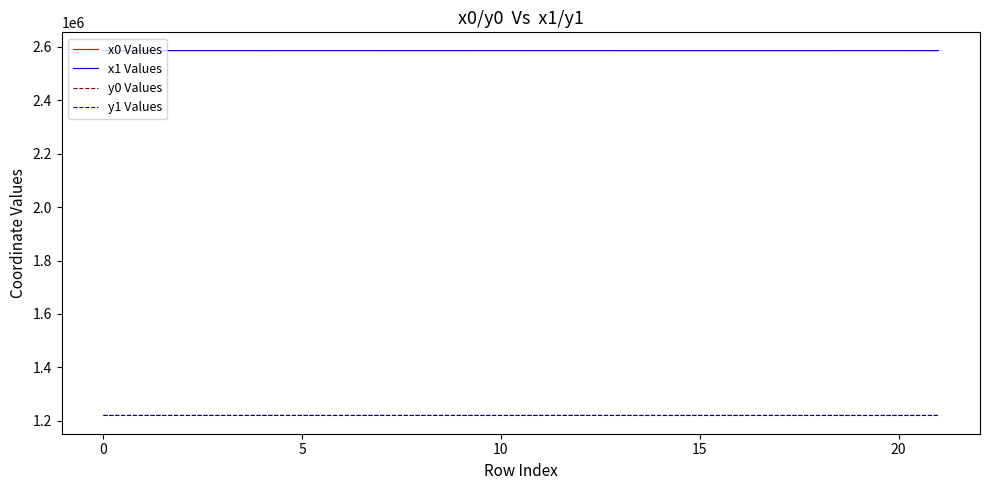

What is the maximum value for y0 Values?

1220371.2